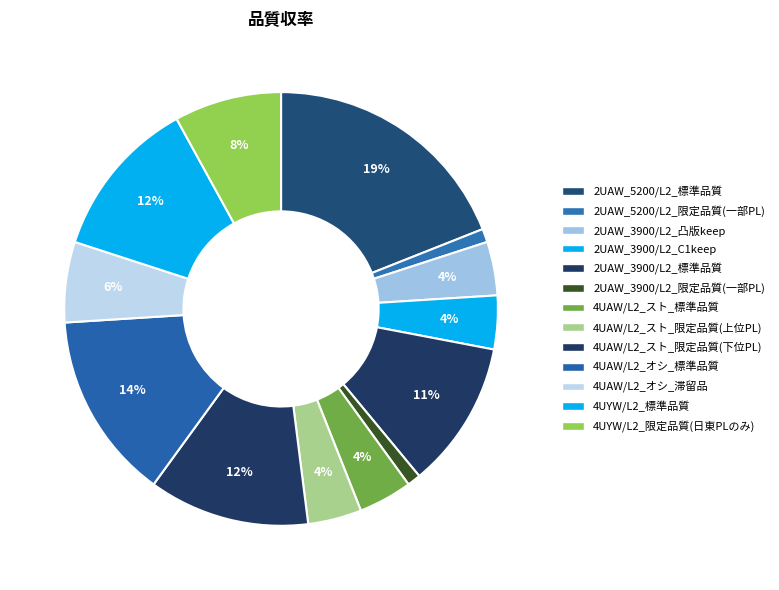

To the nearest percent, what portion does 2UAW_3900/L2_凸版keep represent?

4%